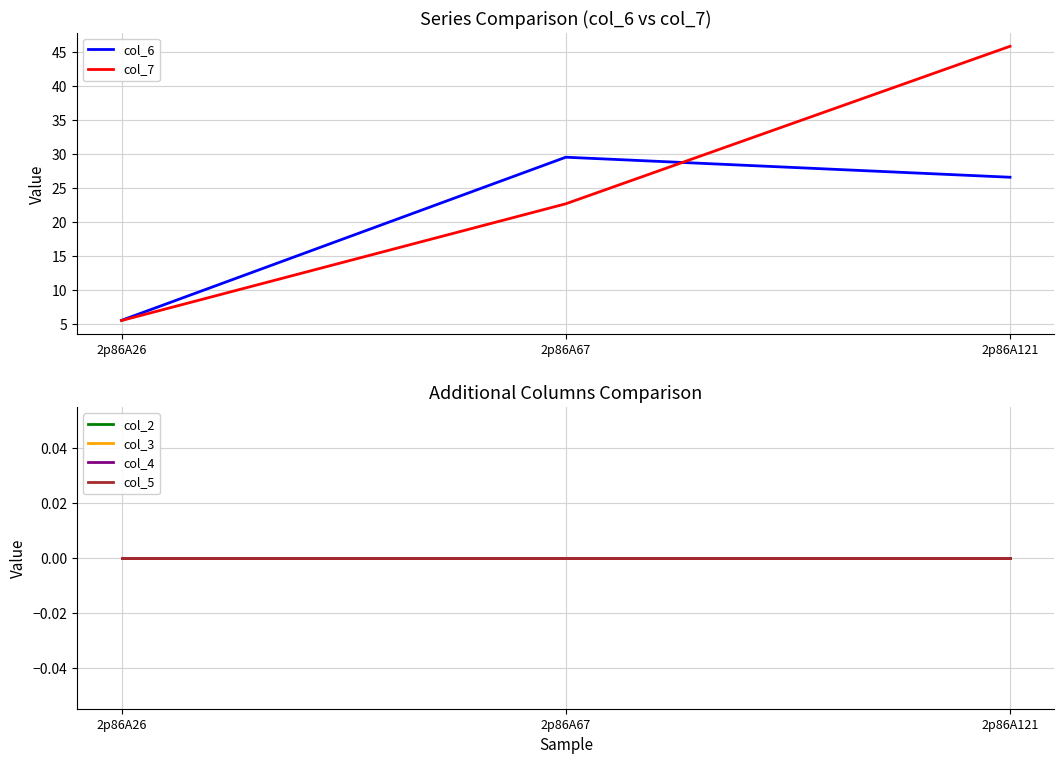

Is the value of col_4 at 2p86A121 greater than the value of col_3 at 2p86A121?

No